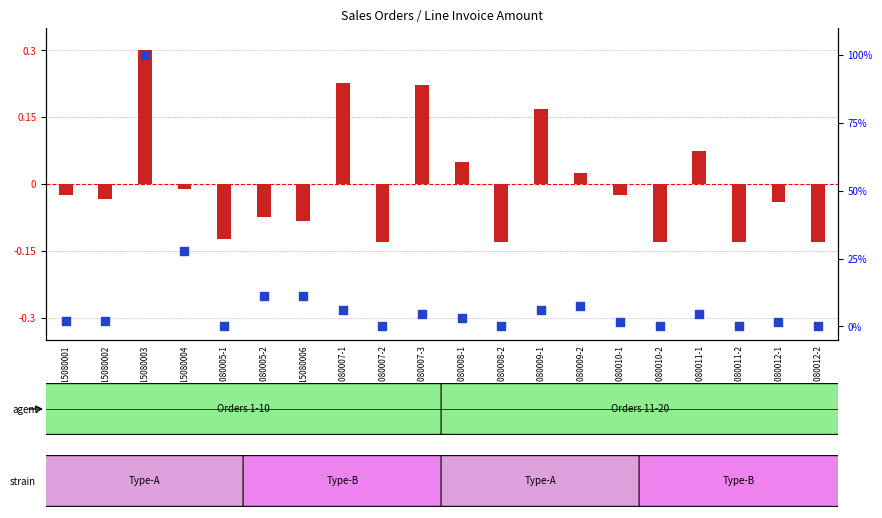

What are all the series names shown in the legend?

transformed count, percentile rank within the sample